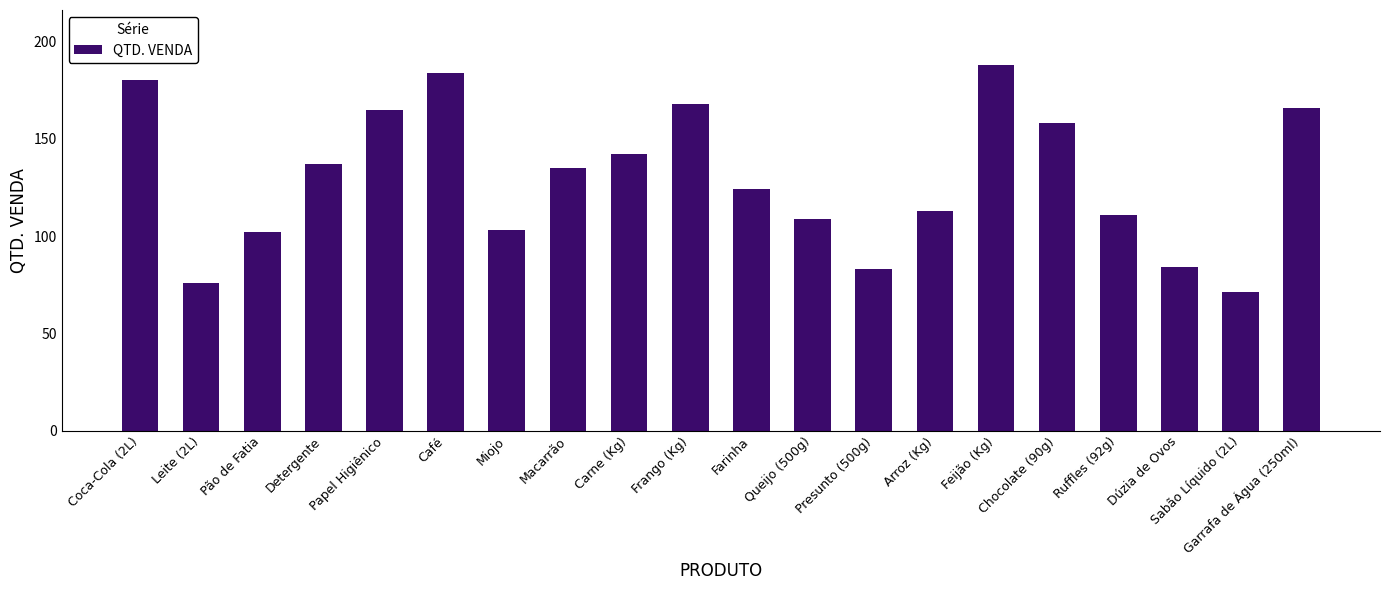

What is the maximum value shown in the chart?

188